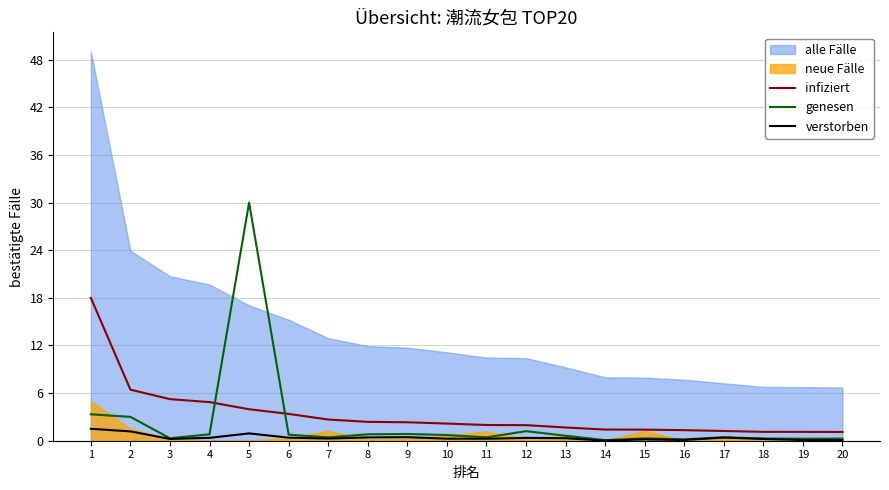

At which label does genesen reach its minimum?

14